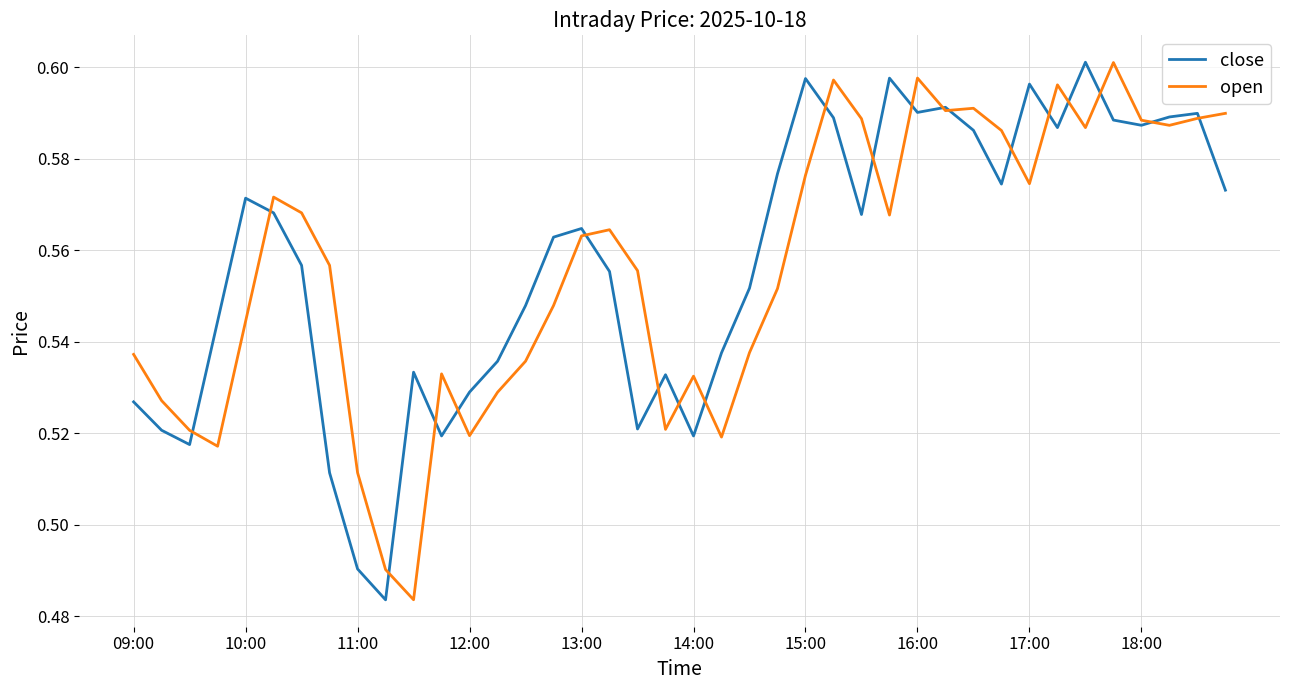

How many categories are shown in the chart?

40